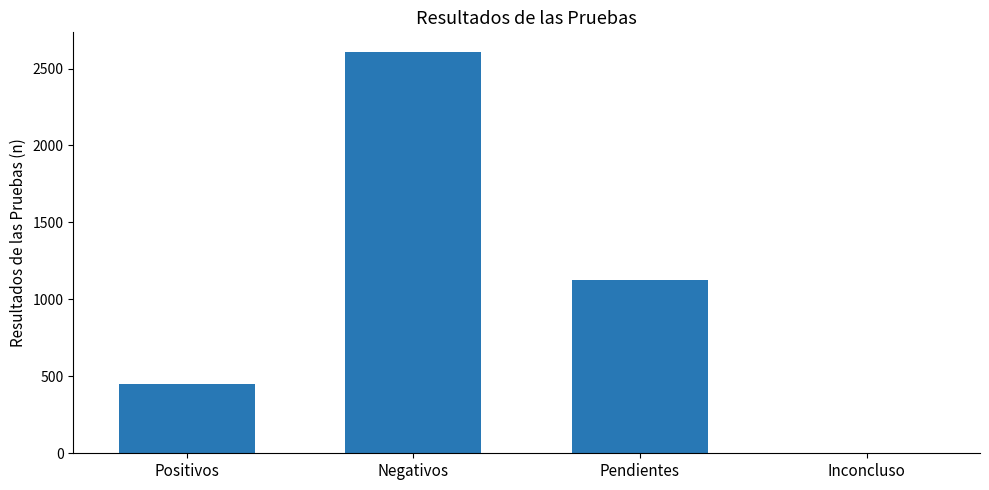

What is the greatest value displayed?

2605